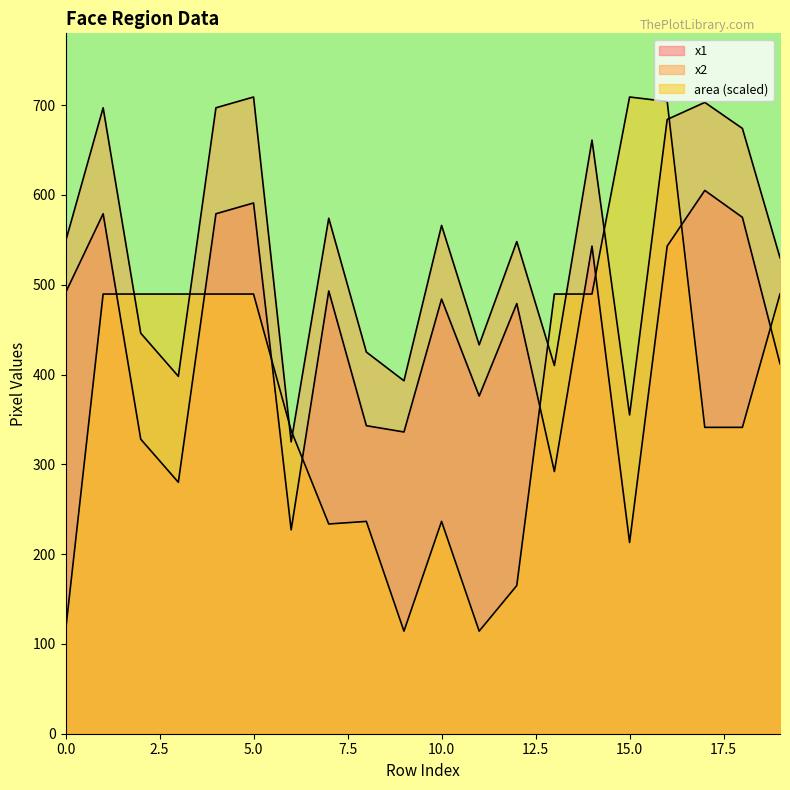

The x1 series shows 117.0 at 14. True or false?

False